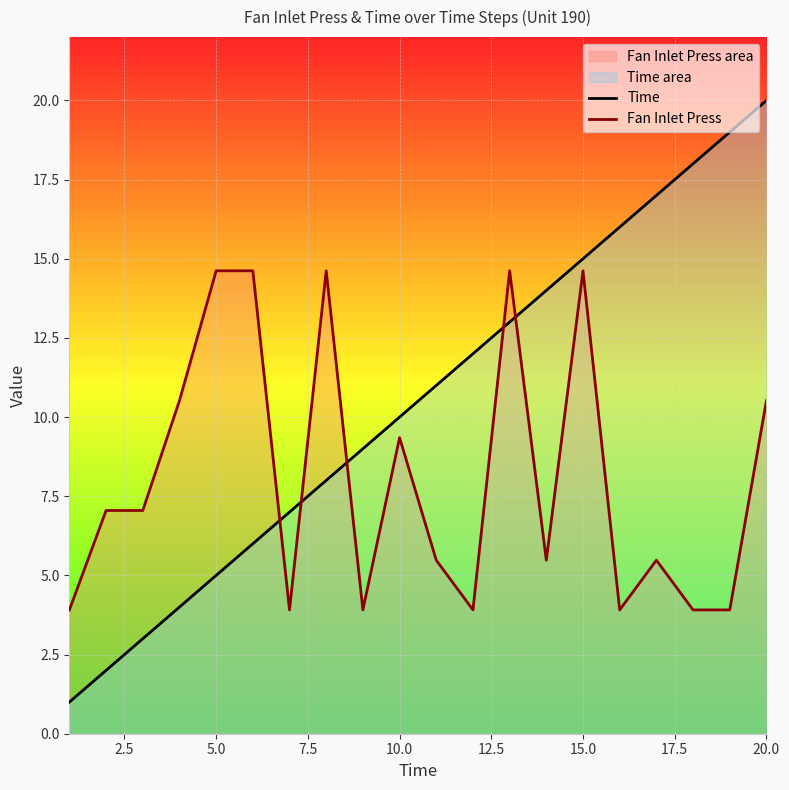

At which label does Time reach its peak?

20.0